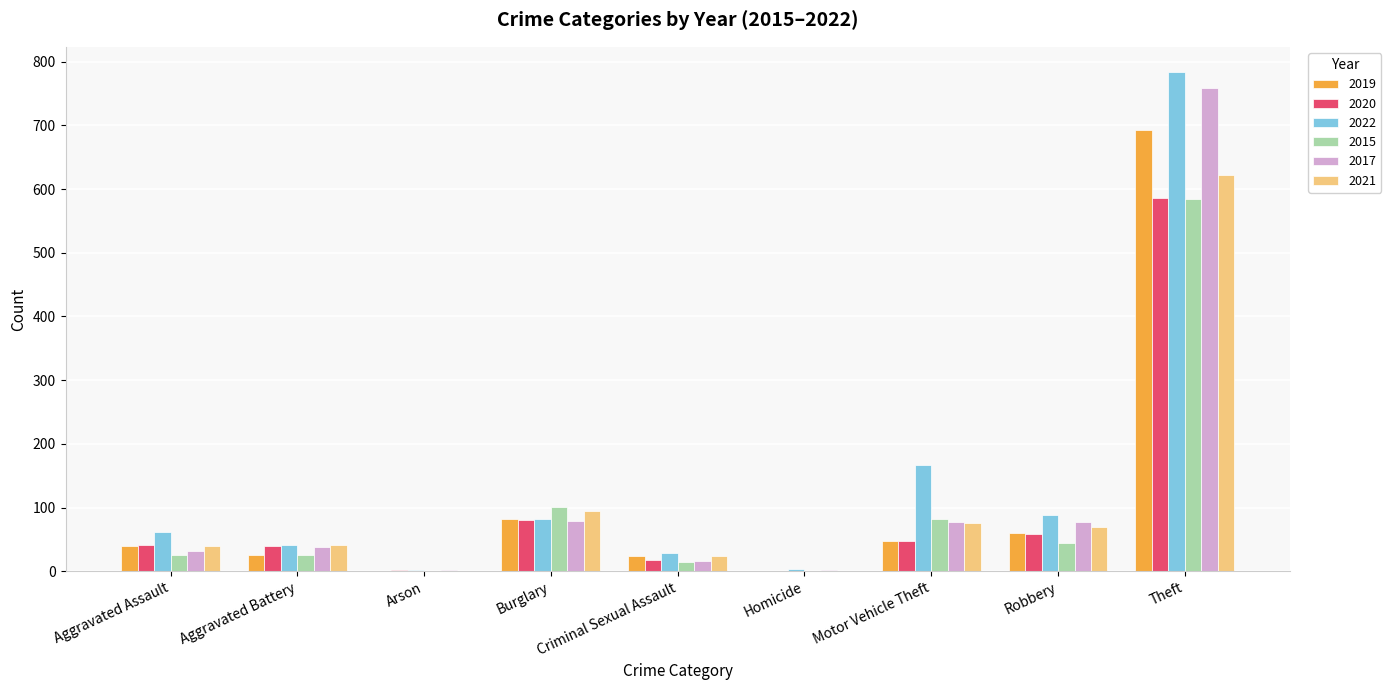

Is the value of 2019 at Homicide greater than the value of 2021 at Robbery?

No